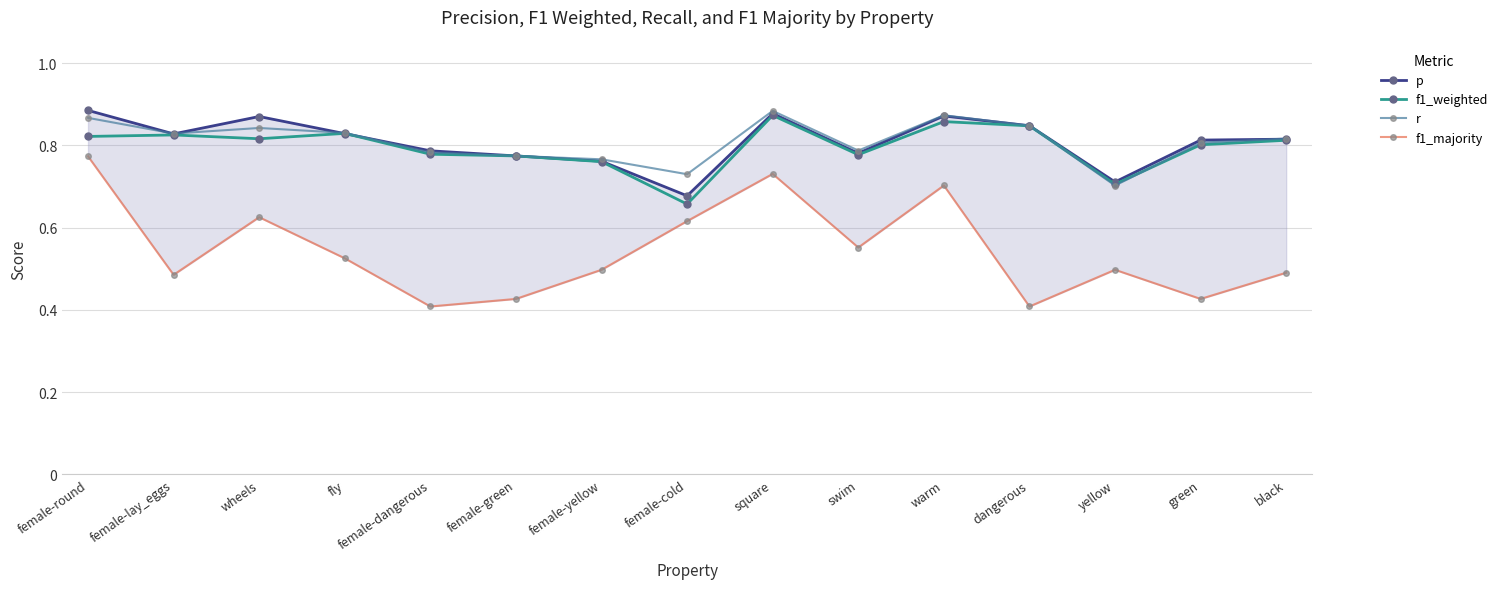

What are all the series names shown in the legend?

p, f1_weighted, r, f1_majority